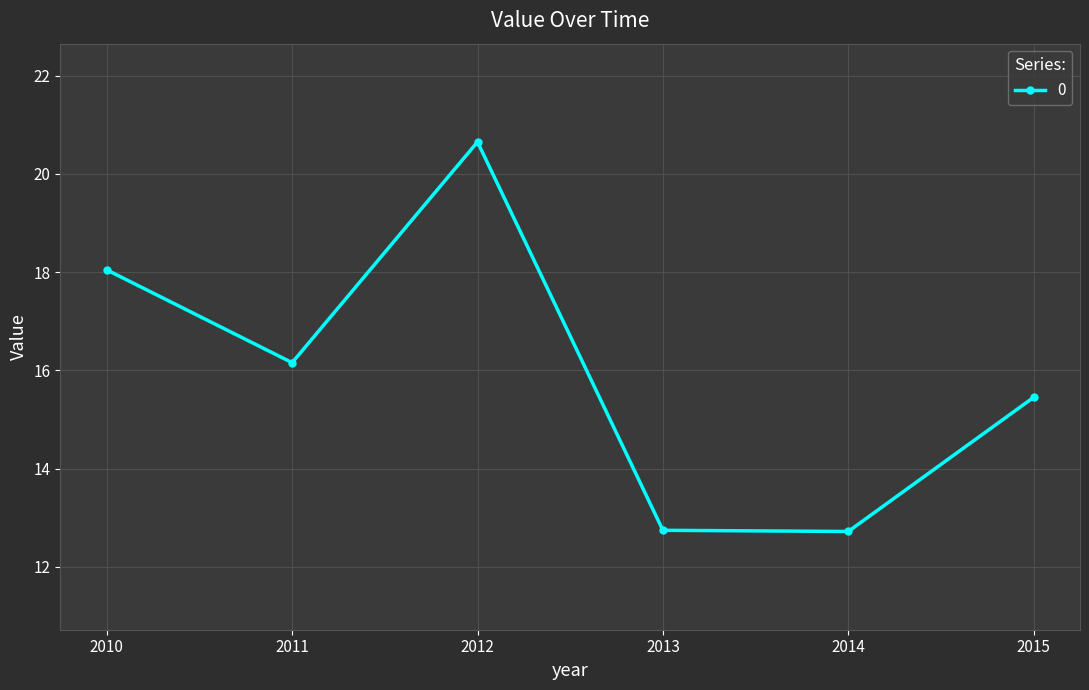

At which label is the value closest to 16?

2011